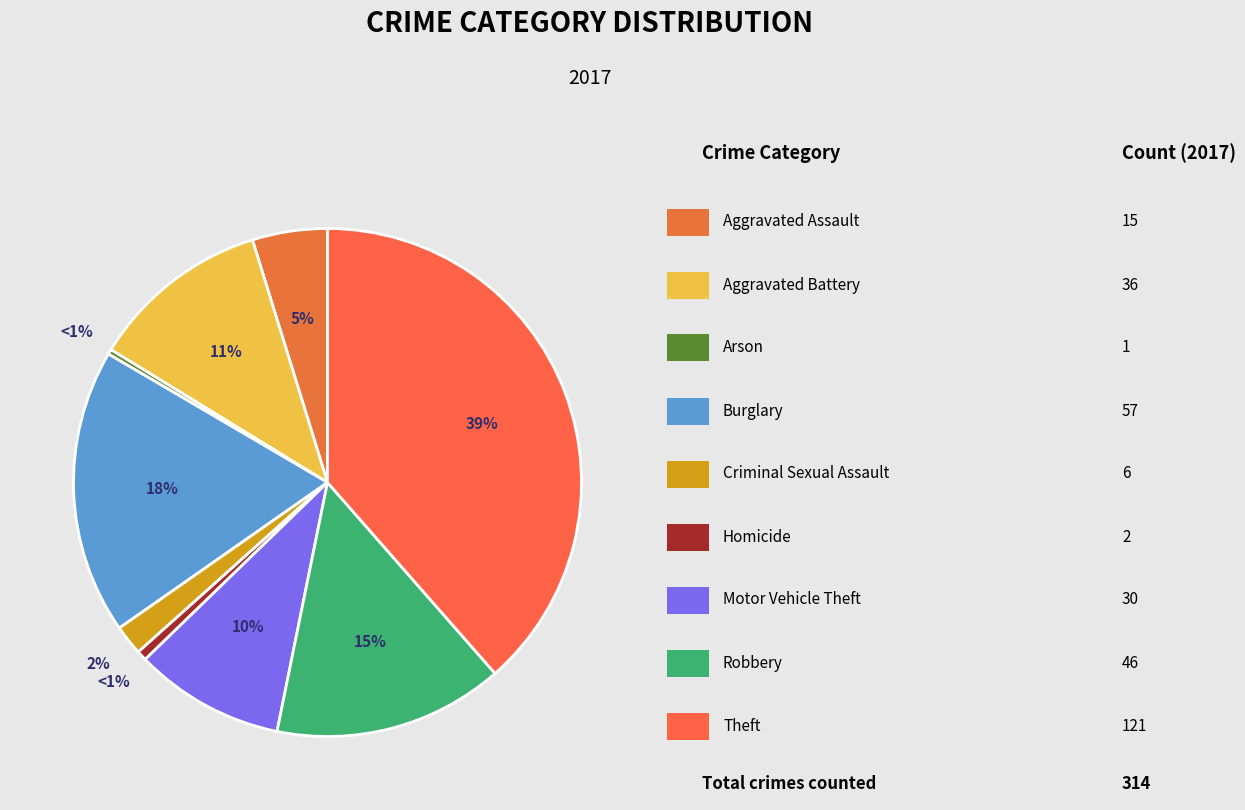

Is Robbery the majority of the pie?

No